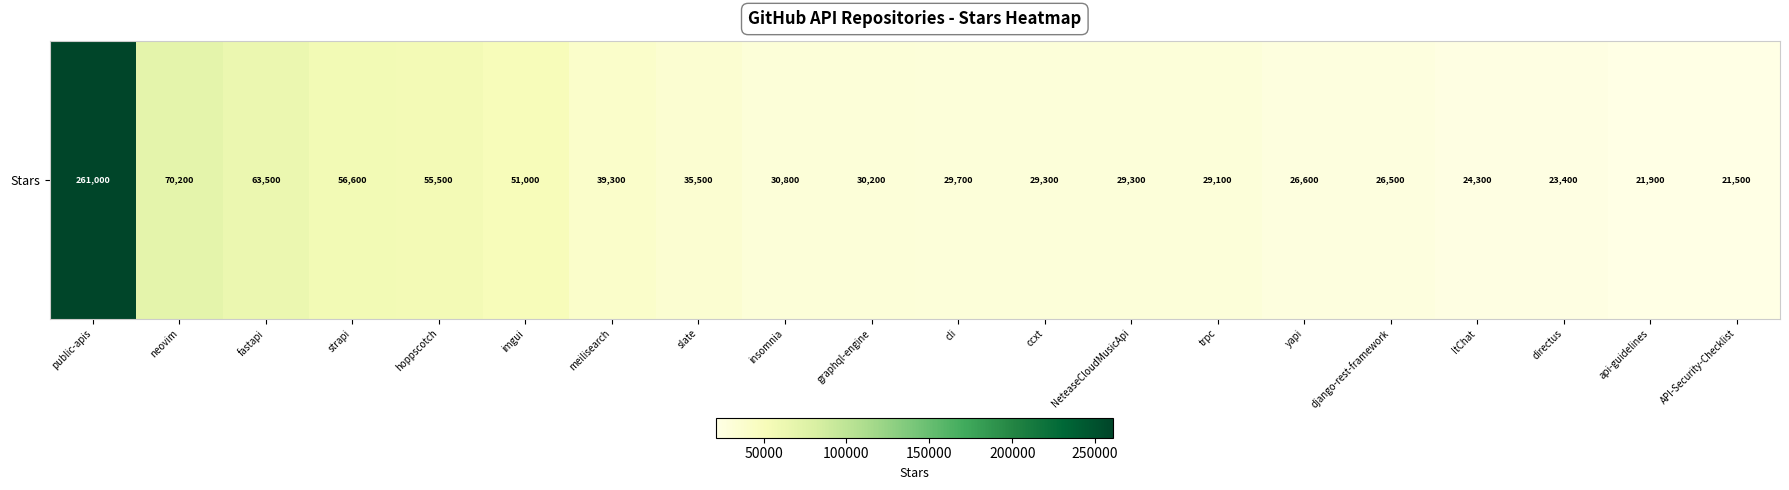

What is the change in value from public-apis to directus?

-237600